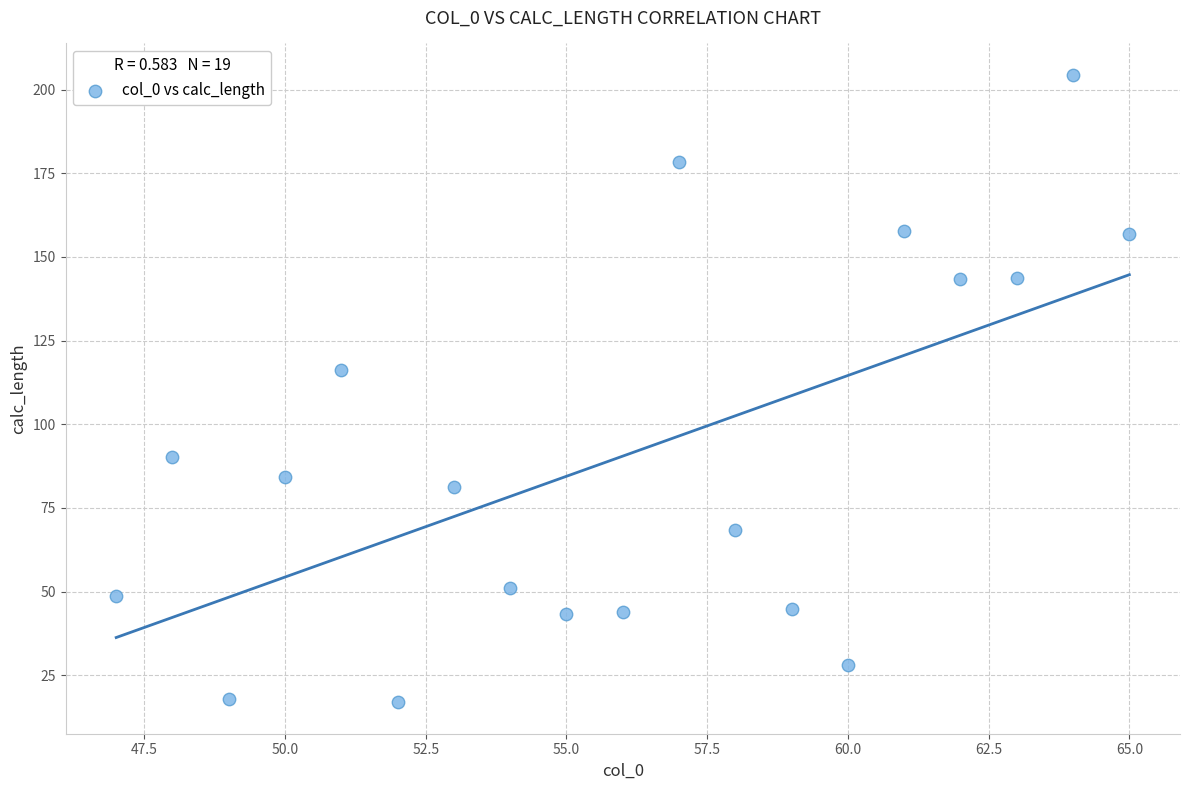

What is the range of X values (max minus min)?

18.0